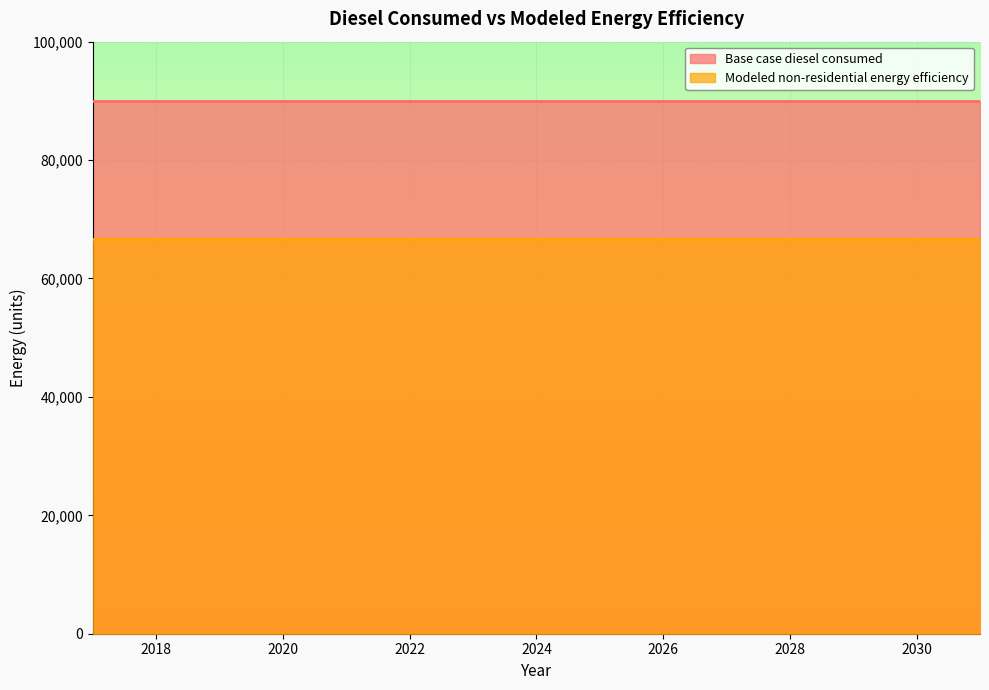

Is it true that Modeled non-residential energy efficiency equals 66597.9 at 2021?

True